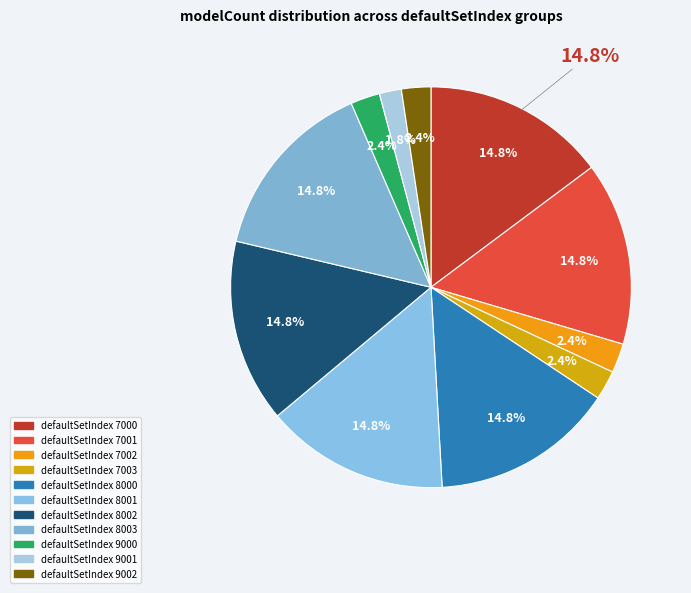

Which category has the smallest portion of the pie?

defaultSetIndex 9001